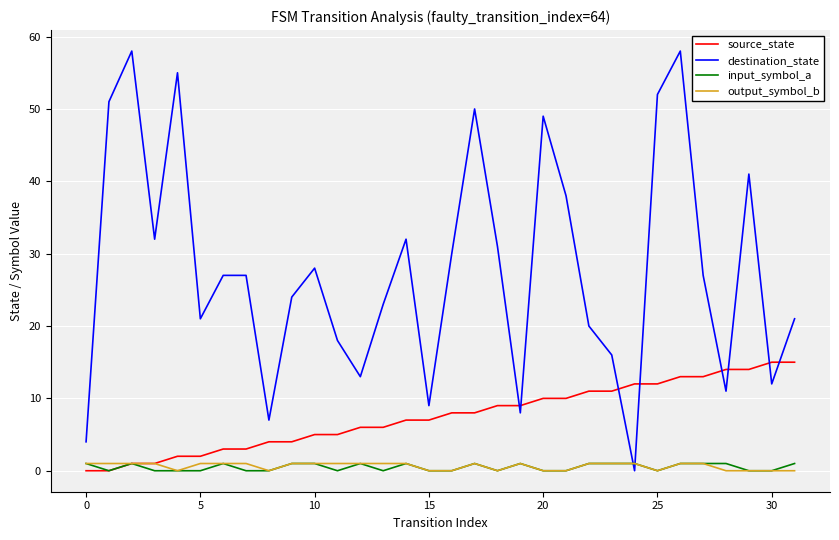

Which series ends up on top after the final intersection of destination_state and output_symbol_b?

destination_state